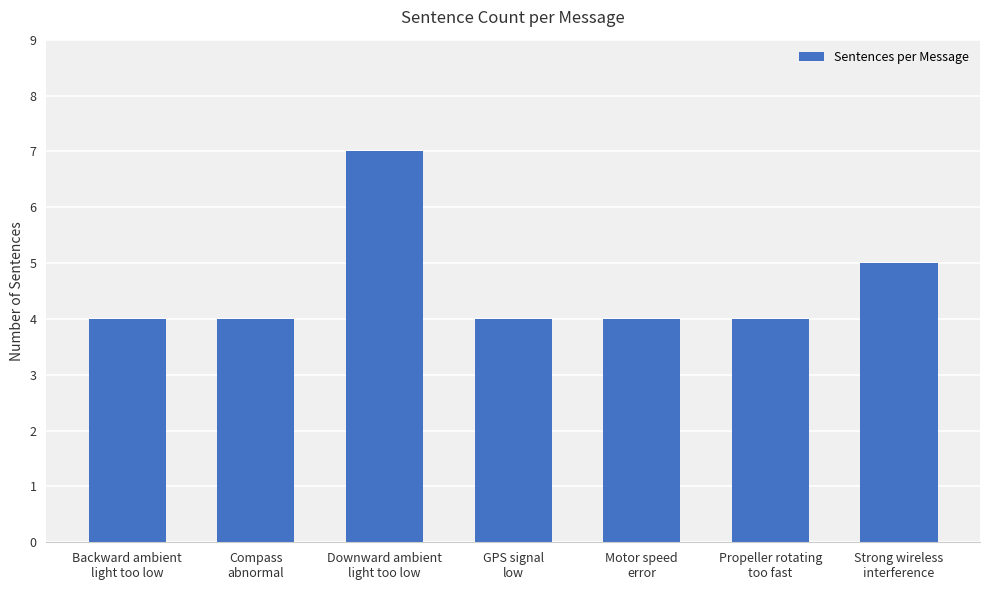

What is the average value?

5